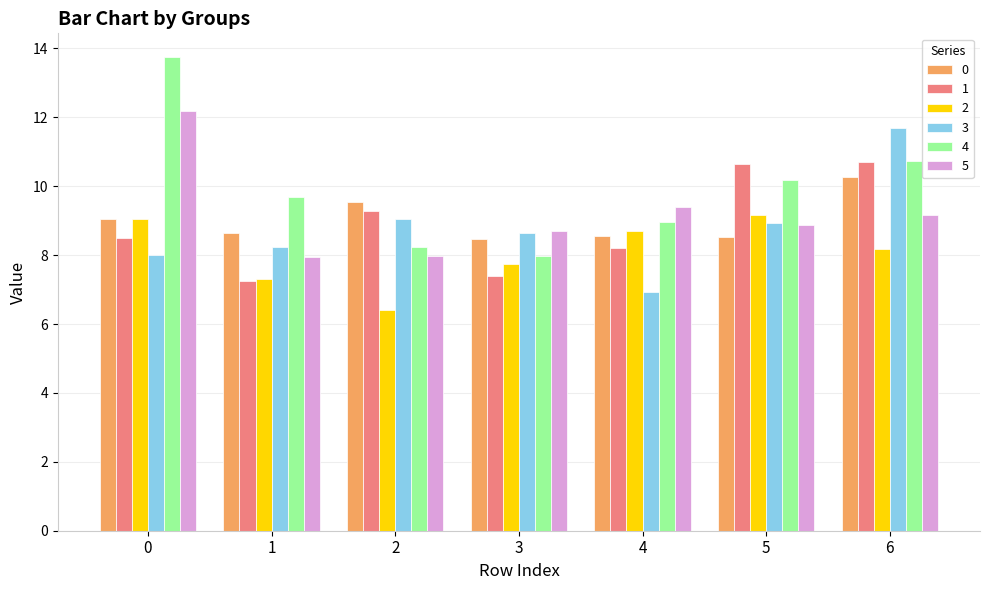

Is it true that 2 equals 7.3 at 1?

True